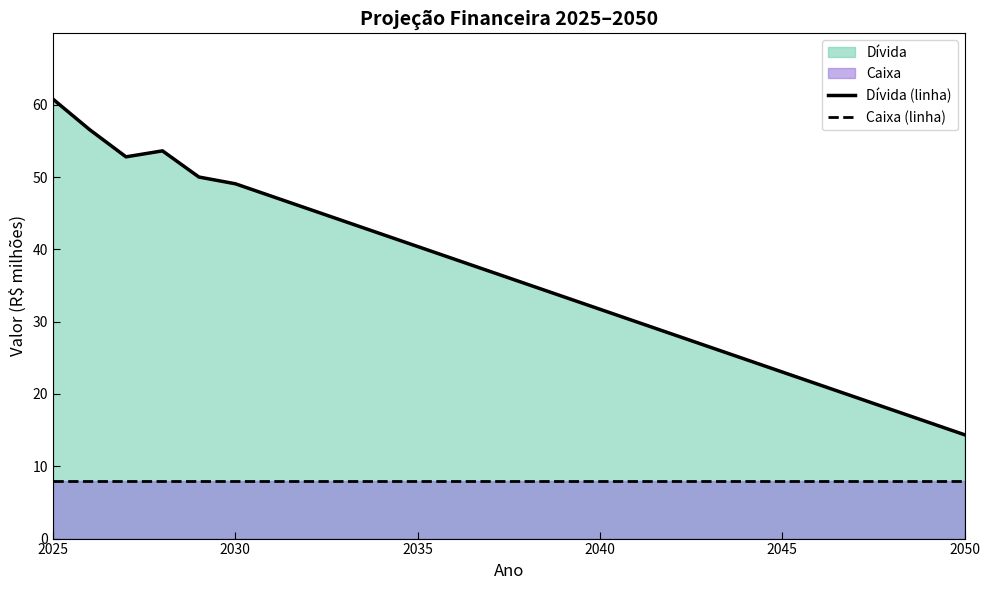

Rank the series by their maximum value, from highest to lowest.

Dívida (linha), Caixa (linha)